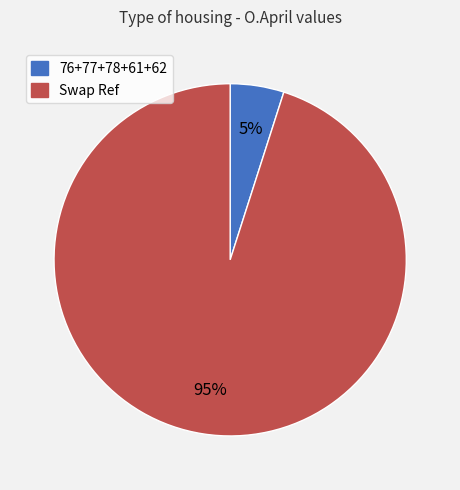

To the nearest percent, what is the average slice percentage?

50%